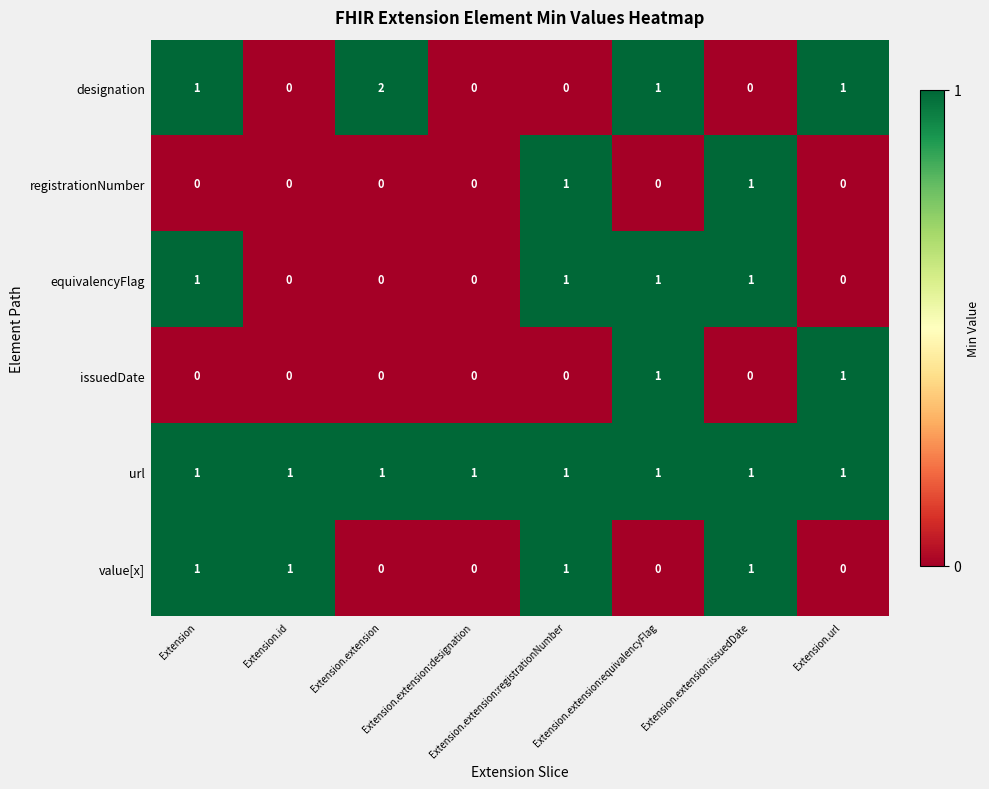

Which label corresponds to the largest value in the chart?

Extension.extension